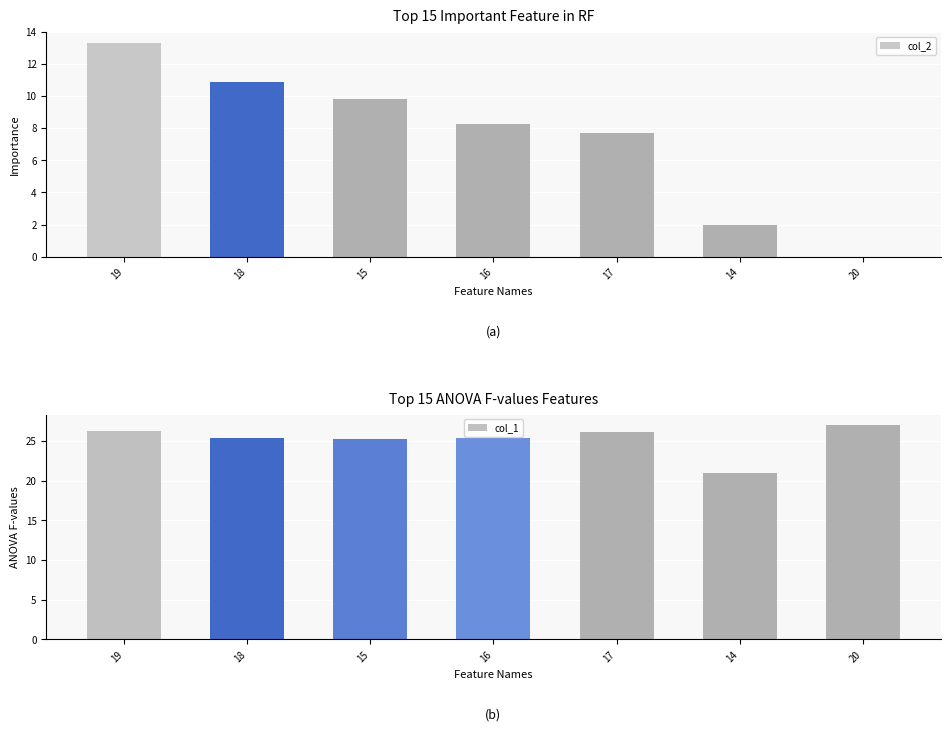

Does the chart contain stacked bars?

No